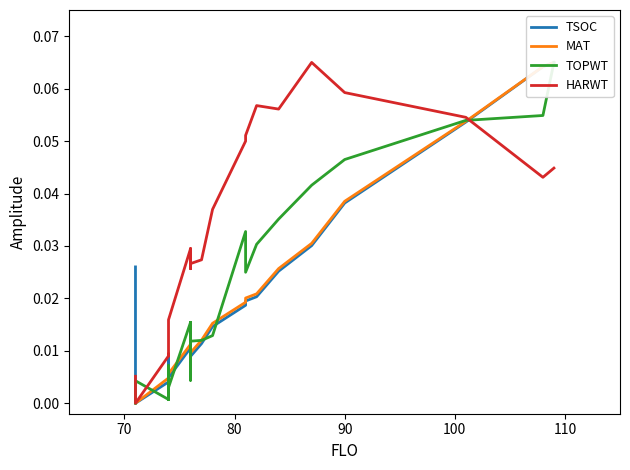

List the series in order of their peak value, highest first.

TSOC, MAT, TOPWT, HARWT